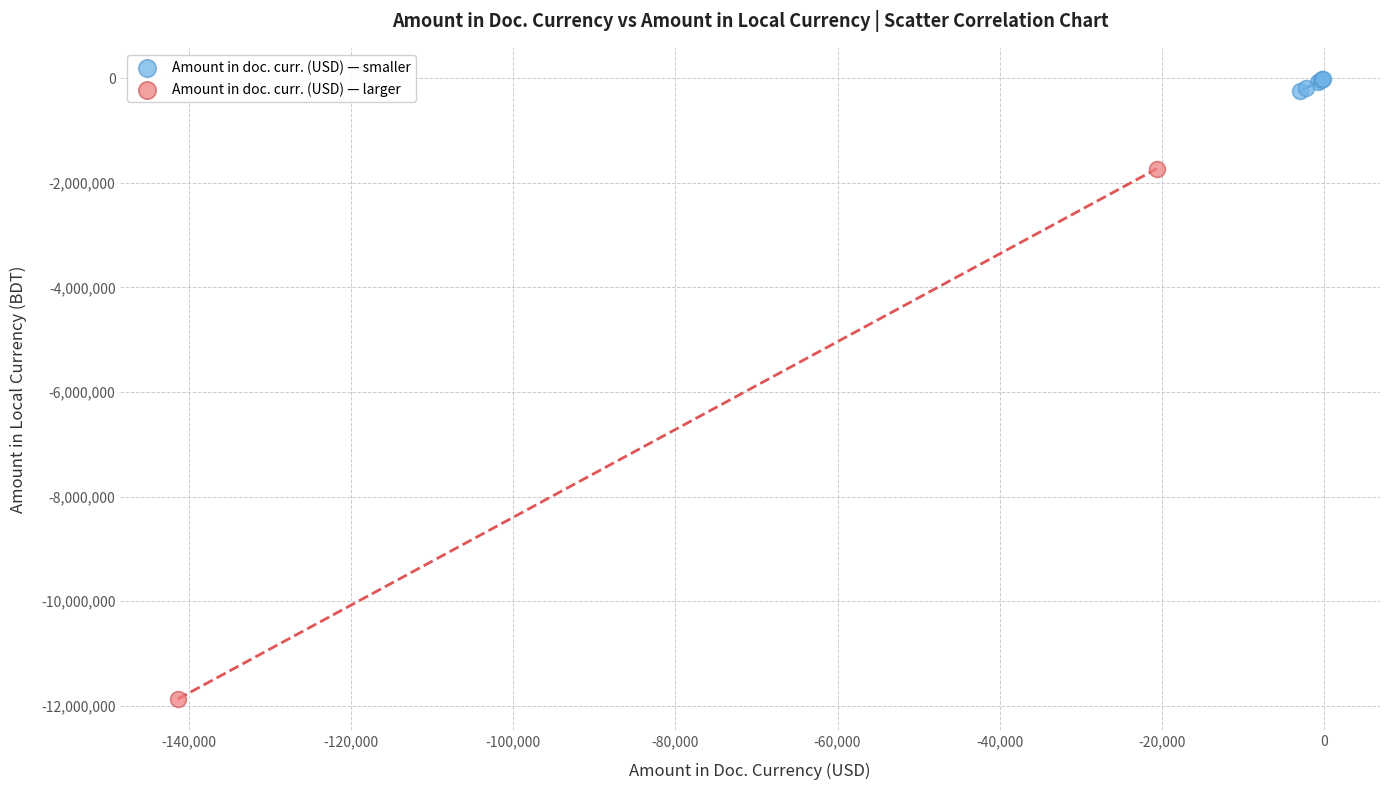

Which series has the largest Y range (max minus min)?

Amount in doc. curr. (USD) — larger